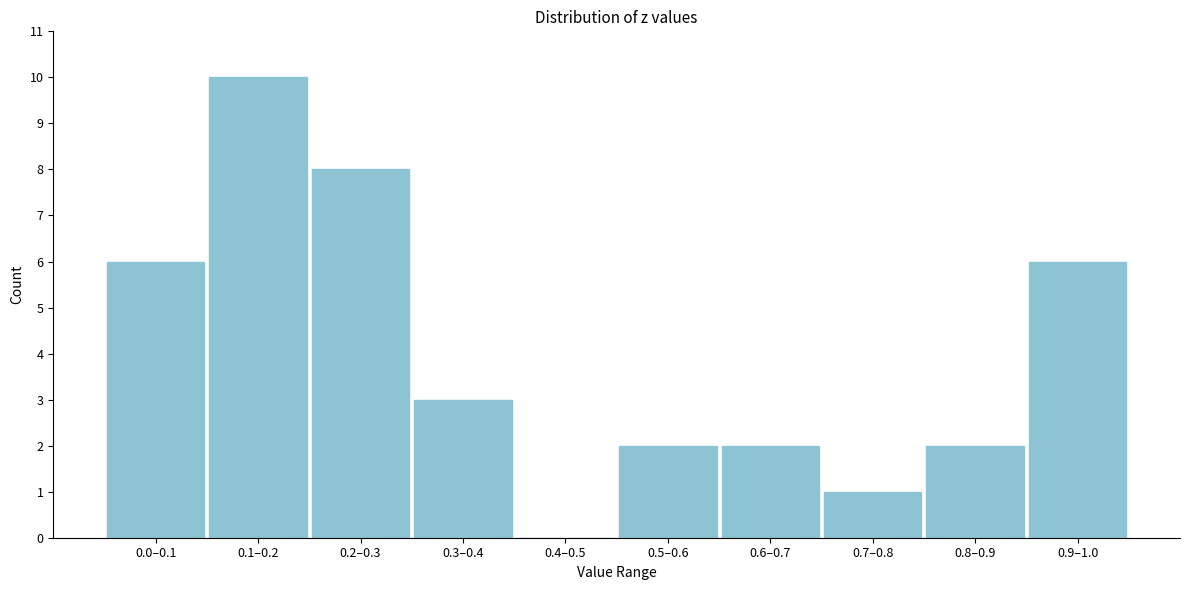

Reading right to left, transcribe all the data shown in this chart.

0.9–1.0=6	0.8–0.9=2	0.7–0.8=1	0.6–0.7=2	0.5–0.6=2	0.4–0.5=0	0.3–0.4=3	0.2–0.3=8	0.1–0.2=10	0.0–0.1=6